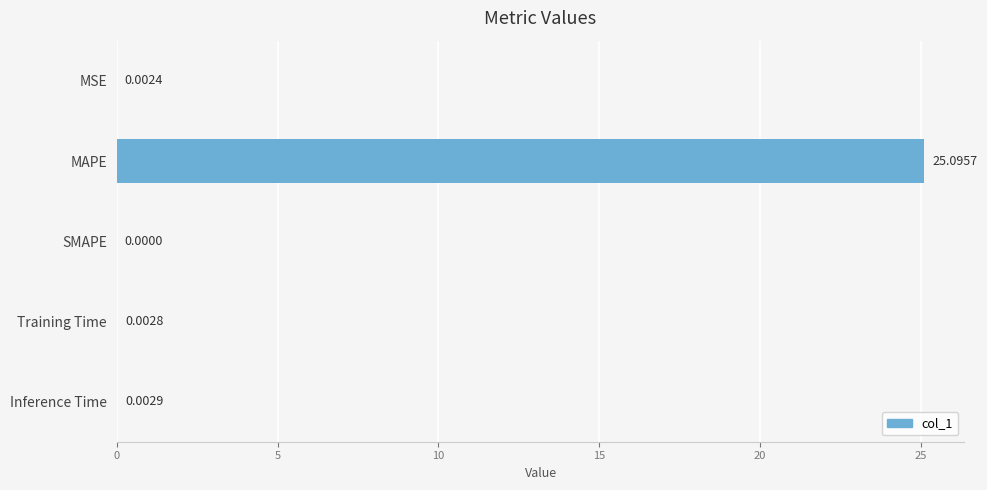

What is the sum of all values?

25.1